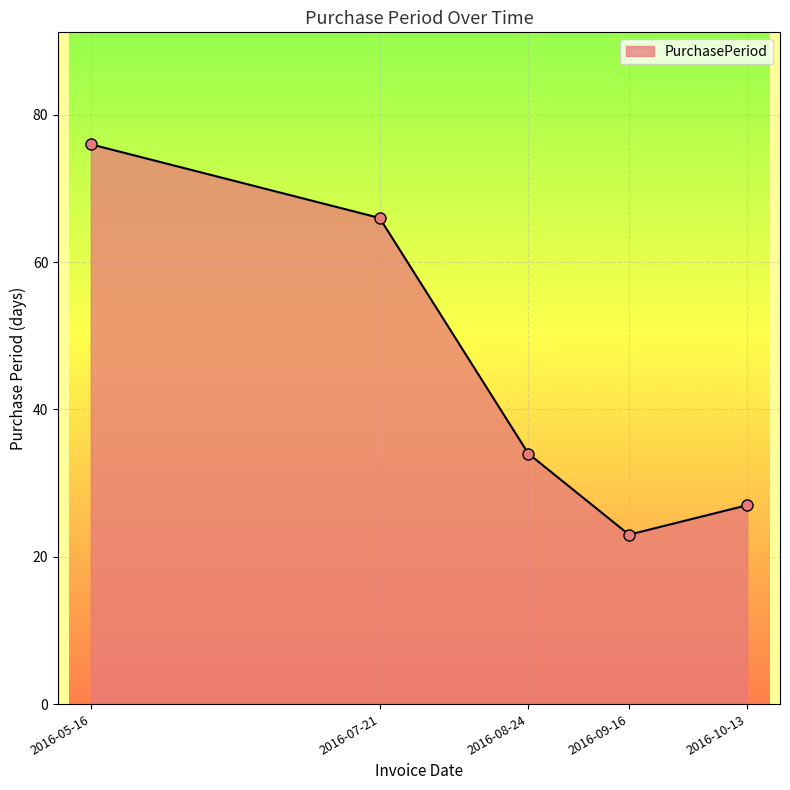

How many distinct data groups are displayed?

1